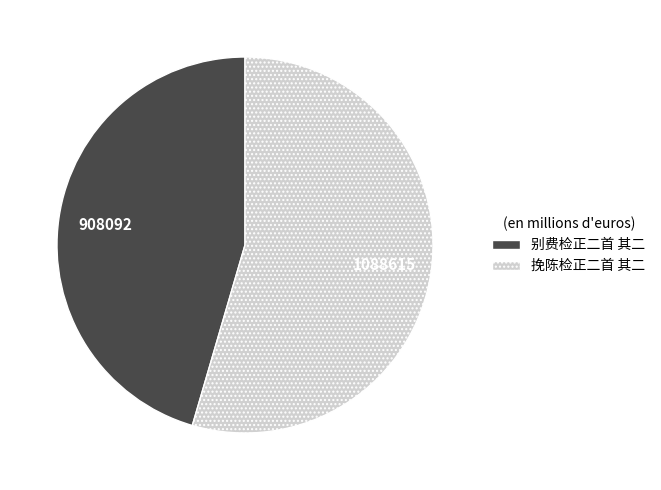

Rank the categories by value from lowest to highest.

别费检正二首 其二, 挽陈检正二首 其二